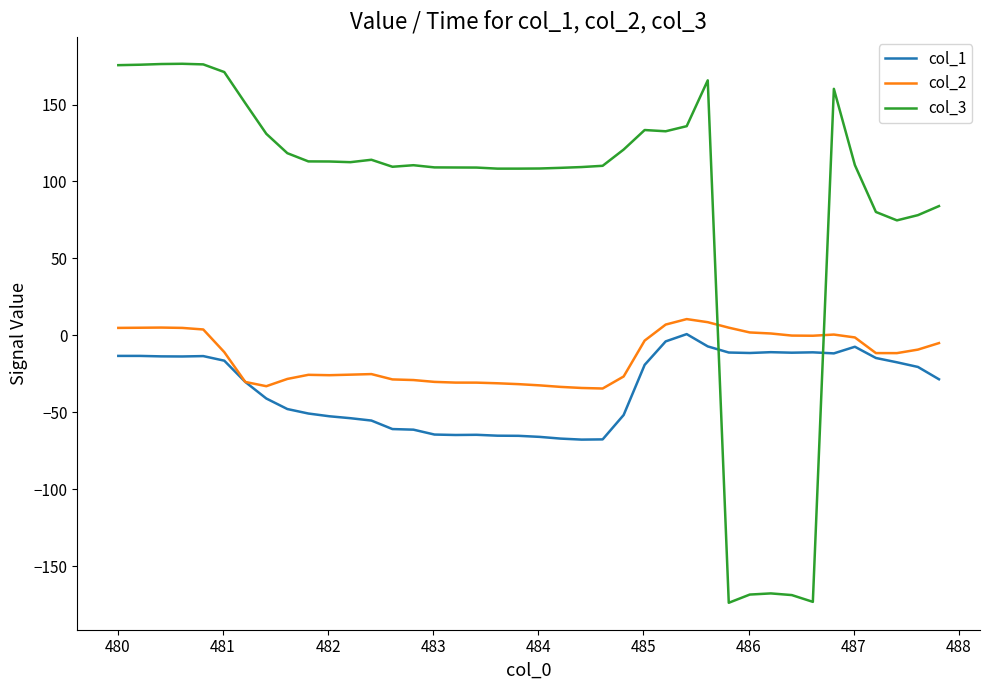

Which series has the largest range (max minus min)?

col_3